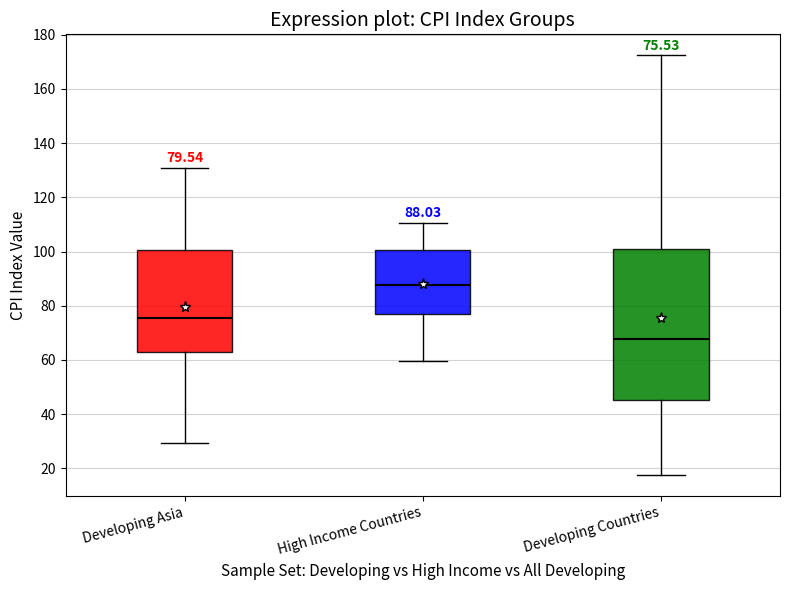

Which box is the tallest, from its lower edge to its upper edge?

Developing Countries